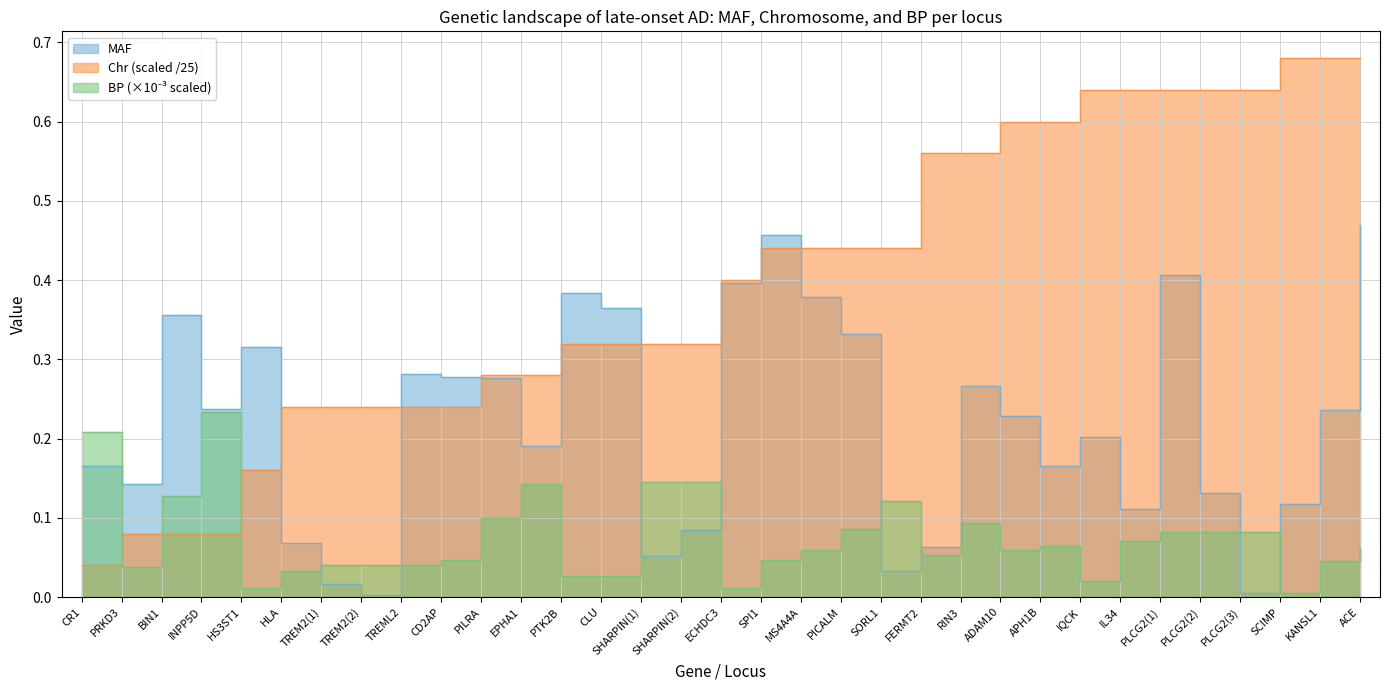

What position from the left is SHARPIN(2)?

16